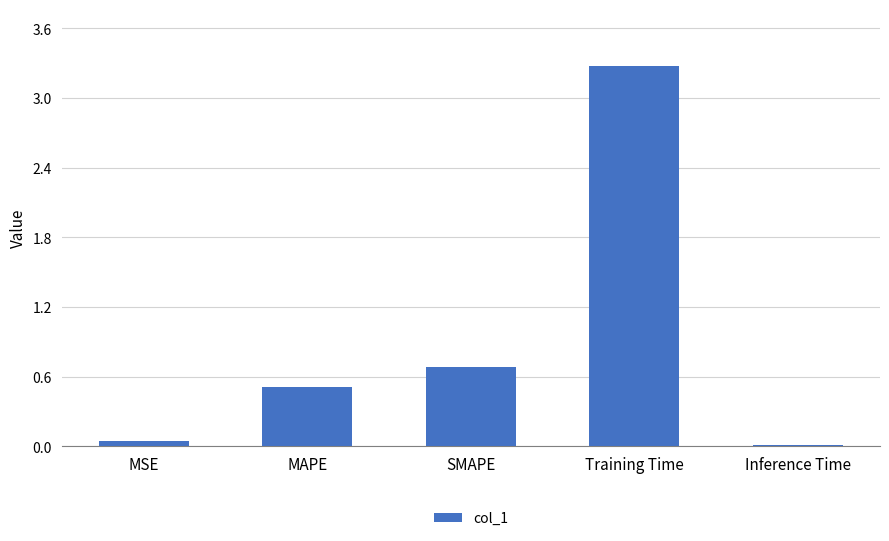

What is the label of the 5th bar from the right?

MSE